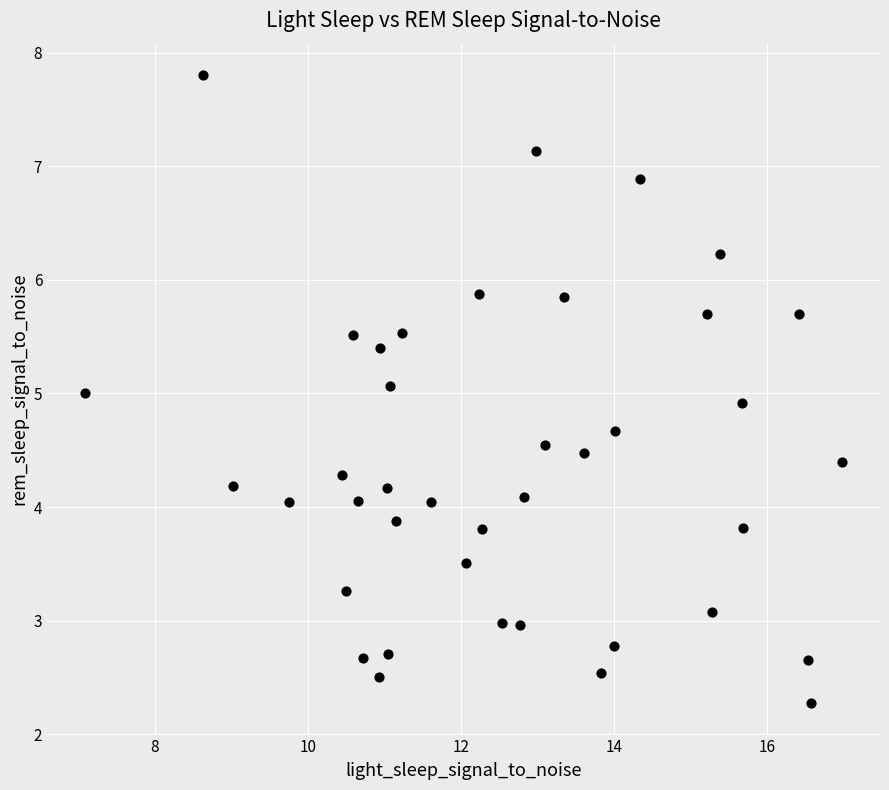

What is the range of X values (max minus min)?

9.9